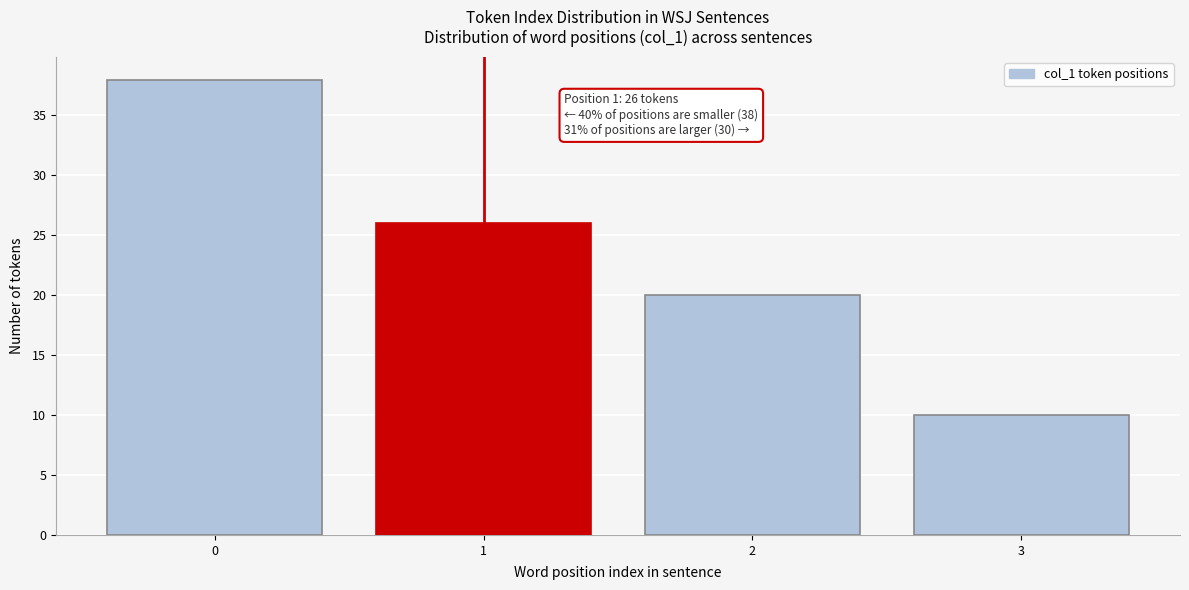

Reading right to left, list all the values displayed in this chart.

3=10	2=20	1=26	0=38